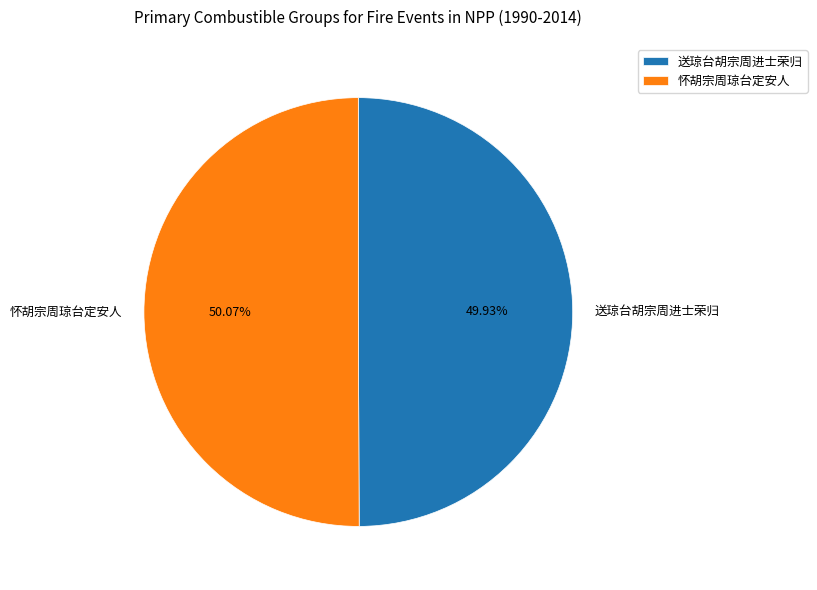

Is there any slice that represents more than half of the pie?

Yes